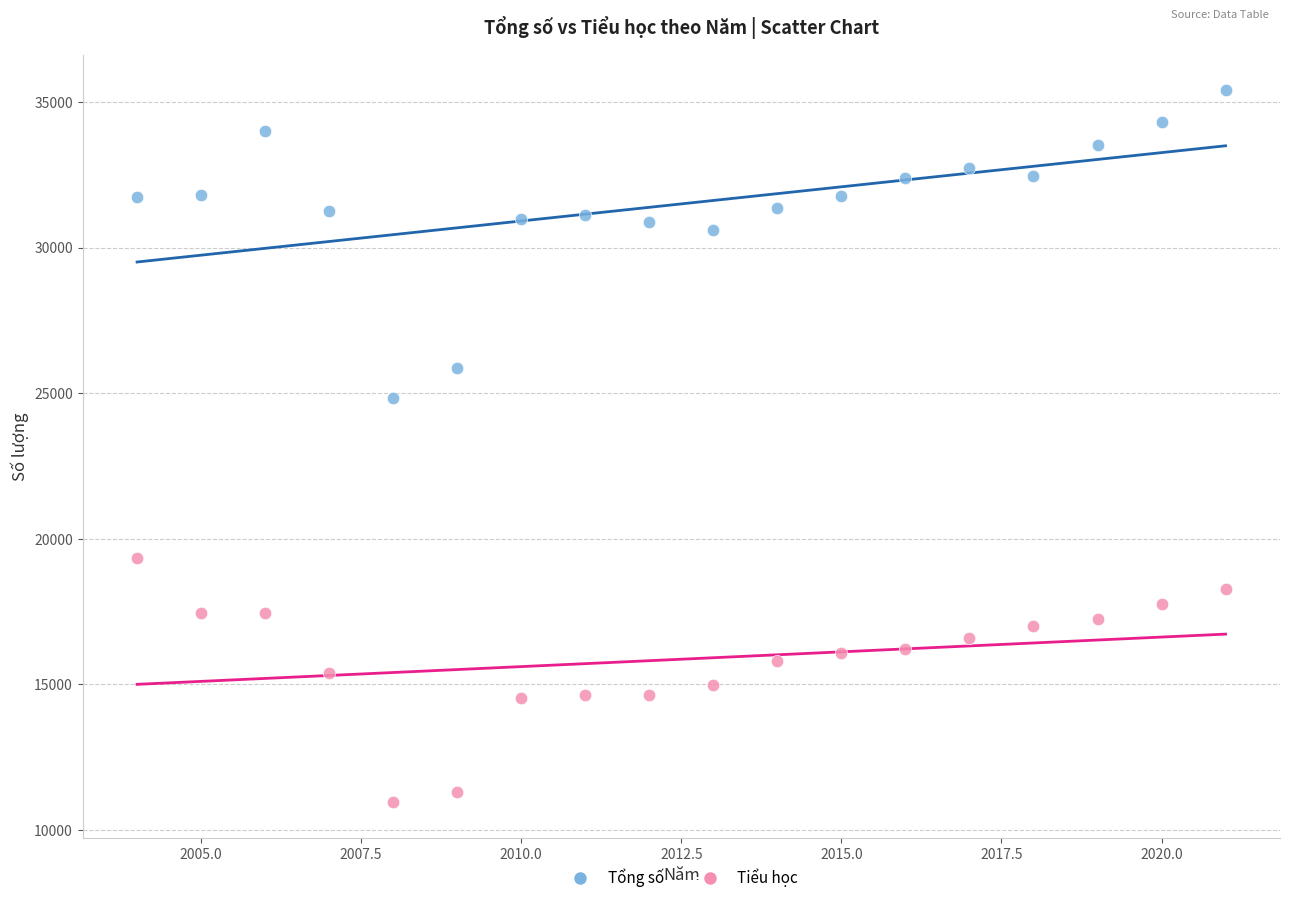

What are all the series names shown in the legend?

Tổng số, Tiểu học